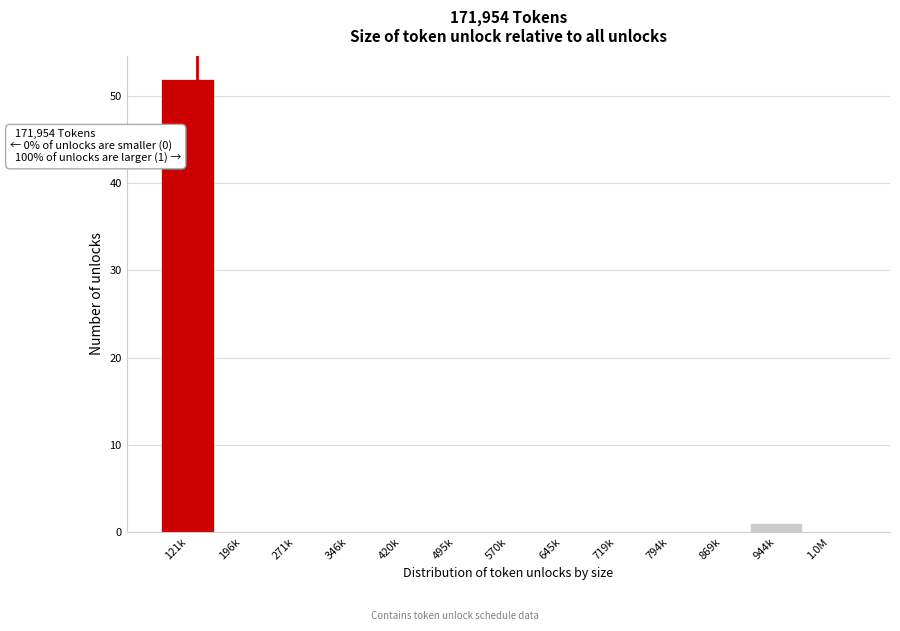

Reading left to right, transcribe all the data shown in this chart.

121k=52	196k=0	271k=0	346k=0	420k=0	495k=0	570k=0	645k=0	719k=0	794k=0	869k=0	944k=1	1.0M=0